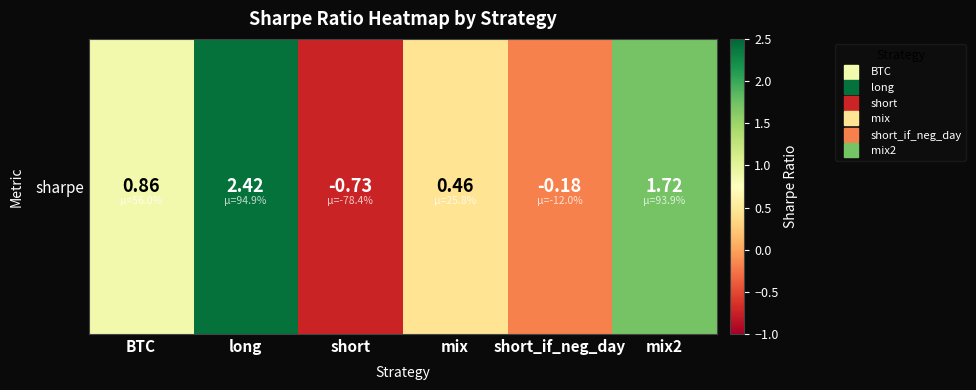

Between long and BTC, which is larger?

long